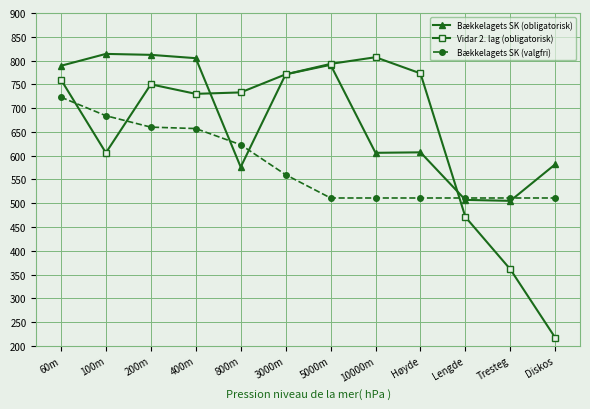

What are all the series names shown in the legend?

Bækkelagets SK (obligatorisk), Vidar 2. lag (obligatorisk), Bækkelagets SK (valgfri)